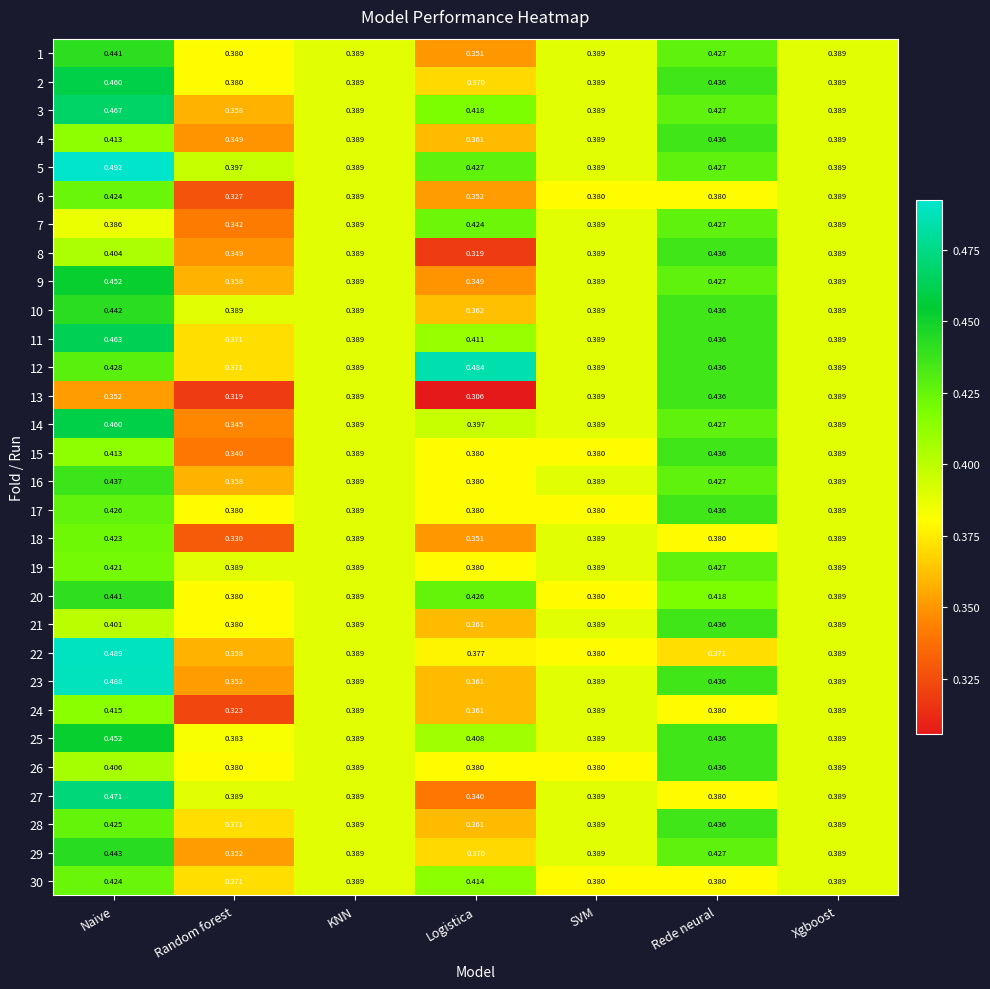

Which category has the highest value in the 16 series?

Naive